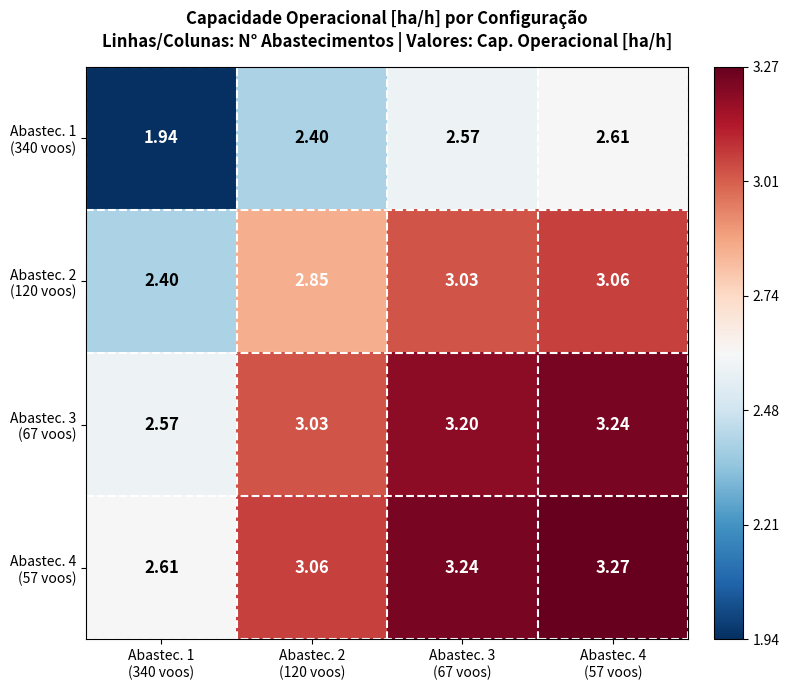

List the series in order of their peak value, lowest first.

Abastec. 1 (340 voos), Abastec. 2 (120 voos), Abastec. 3 (67 voos), Abastec. 4 (57 voos)